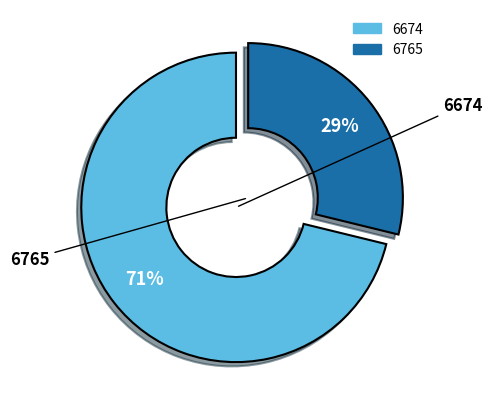

Do 6765 and 6674 together represent more than half of the pie?

Yes